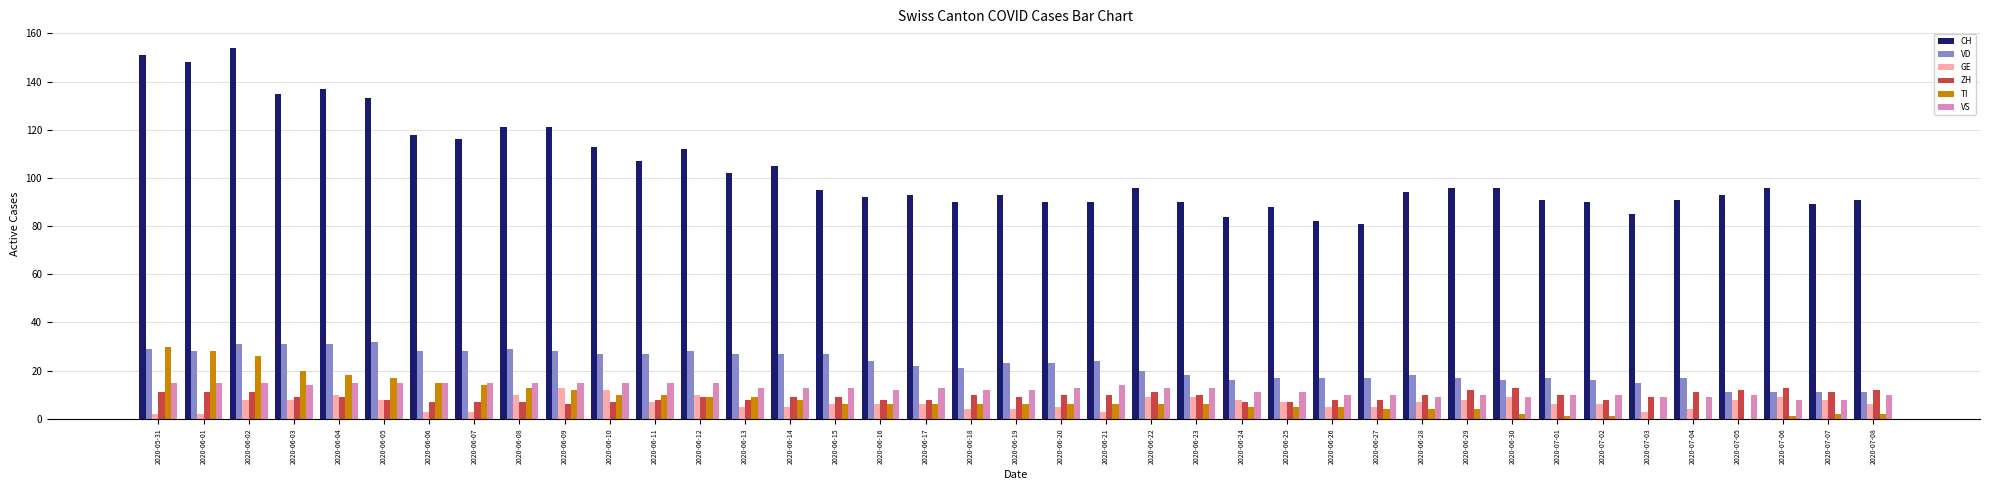

Reading left to right, transcribe all the data shown in this chart.

CH: 2020-05-31=151	2020-06-01=148	2020-06-02=154	2020-06-03=135	2020-06-04=137	2020-06-05=133	2020-06-06=118	2020-06-07=116	2020-06-08=121	2020-06-09=121	2020-06-10=113	2020-06-11=107	2020-06-12=112	2020-06-13=102	2020-06-14=105	2020-06-15=95	2020-06-16=92	2020-06-17=93	2020-06-18=90	2020-06-19=93	2020-06-20=90	2020-06-21=90	2020-06-22=96	2020-06-23=90	2020-06-24=84	2020-06-25=88	2020-06-26=82	2020-06-27=81	2020-06-28=94	2020-06-29=96	2020-06-30=96	2020-07-01=91	2020-07-02=90	2020-07-03=85	2020-07-04=91	2020-07-05=93	2020-07-06=96	2020-07-07=89	2020-07-08=91
VD: 2020-05-31=29	2020-06-01=28	2020-06-02=31	2020-06-03=31	2020-06-04=31	2020-06-05=32	2020-06-06=28	2020-06-07=28	2020-06-08=29	2020-06-09=28	2020-06-10=27	2020-06-11=27	2020-06-12=28	2020-06-13=27	2020-06-14=27	2020-06-15=27	2020-06-16=24	2020-06-17=22	2020-06-18=21	2020-06-19=23	2020-06-20=23	2020-06-21=24	2020-06-22=20	2020-06-23=18	2020-06-24=16	2020-06-25=17	2020-06-26=17	2020-06-27=17	2020-06-28=18	2020-06-29=17	2020-06-30=16	2020-07-01=17	2020-07-02=16	2020-07-03=15	2020-07-04=17	2020-07-05=11	2020-07-06=11	2020-07-07=11	2020-07-08=11
GE: 2020-05-31=2	2020-06-01=2	2020-06-02=8	2020-06-03=8	2020-06-04=10	2020-06-05=8	2020-06-06=3	2020-06-07=3	2020-06-08=10	2020-06-09=13	2020-06-10=12	2020-06-11=7	2020-06-12=10	2020-06-13=5	2020-06-14=5	2020-06-15=6	2020-06-16=6	2020-06-17=6	2020-06-18=4	2020-06-19=4	2020-06-20=5	2020-06-21=3	2020-06-22=9	2020-06-23=9	2020-06-24=8	2020-06-25=7	2020-06-26=5	2020-06-27=5	2020-06-28=7	2020-06-29=8	2020-06-30=9	2020-07-01=6	2020-07-02=6	2020-07-03=3	2020-07-04=4	2020-07-05=8	2020-07-06=9	2020-07-07=8	2020-07-08=6
ZH: 2020-05-31=11	2020-06-01=11	2020-06-02=11	2020-06-03=9	2020-06-04=9	2020-06-05=8	2020-06-06=7	2020-06-07=7	2020-06-08=7	2020-06-09=6	2020-06-10=7	2020-06-11=8	2020-06-12=9	2020-06-13=8	2020-06-14=9	2020-06-15=9	2020-06-16=8	2020-06-17=8	2020-06-18=10	2020-06-19=9	2020-06-20=10	2020-06-21=10	2020-06-22=11	2020-06-23=10	2020-06-24=7	2020-06-25=7	2020-06-26=8	2020-06-27=8	2020-06-28=10	2020-06-29=12	2020-06-30=13	2020-07-01=10	2020-07-02=8	2020-07-03=9	2020-07-04=11	2020-07-05=12	2020-07-06=13	2020-07-07=11	2020-07-08=12
TI: 2020-05-31=30	2020-06-01=28	2020-06-02=26	2020-06-03=20	2020-06-04=18	2020-06-05=17	2020-06-06=15	2020-06-07=14	2020-06-08=13	2020-06-09=12	2020-06-10=10	2020-06-11=10	2020-06-12=9	2020-06-13=9	2020-06-14=8	2020-06-15=6	2020-06-16=6	2020-06-17=6	2020-06-18=6	2020-06-19=6	2020-06-20=6	2020-06-21=6	2020-06-22=6	2020-06-23=6	2020-06-24=5	2020-06-25=5	2020-06-26=5	2020-06-27=4	2020-06-28=4	2020-06-29=4	2020-06-30=2	2020-07-01=1	2020-07-02=1	2020-07-03=0	2020-07-04=0	2020-07-05=0	2020-07-06=1	2020-07-07=2	2020-07-08=2
VS: 2020-05-31=15	2020-06-01=15	2020-06-02=15	2020-06-03=14	2020-06-04=15	2020-06-05=15	2020-06-06=15	2020-06-07=15	2020-06-08=15	2020-06-09=15	2020-06-10=15	2020-06-11=15	2020-06-12=15	2020-06-13=13	2020-06-14=13	2020-06-15=13	2020-06-16=12	2020-06-17=13	2020-06-18=12	2020-06-19=12	2020-06-20=13	2020-06-21=14	2020-06-22=13	2020-06-23=13	2020-06-24=11	2020-06-25=11	2020-06-26=10	2020-06-27=10	2020-06-28=9	2020-06-29=10	2020-06-30=9	2020-07-01=10	2020-07-02=10	2020-07-03=9	2020-07-04=9	2020-07-05=10	2020-07-06=8	2020-07-07=8	2020-07-08=10